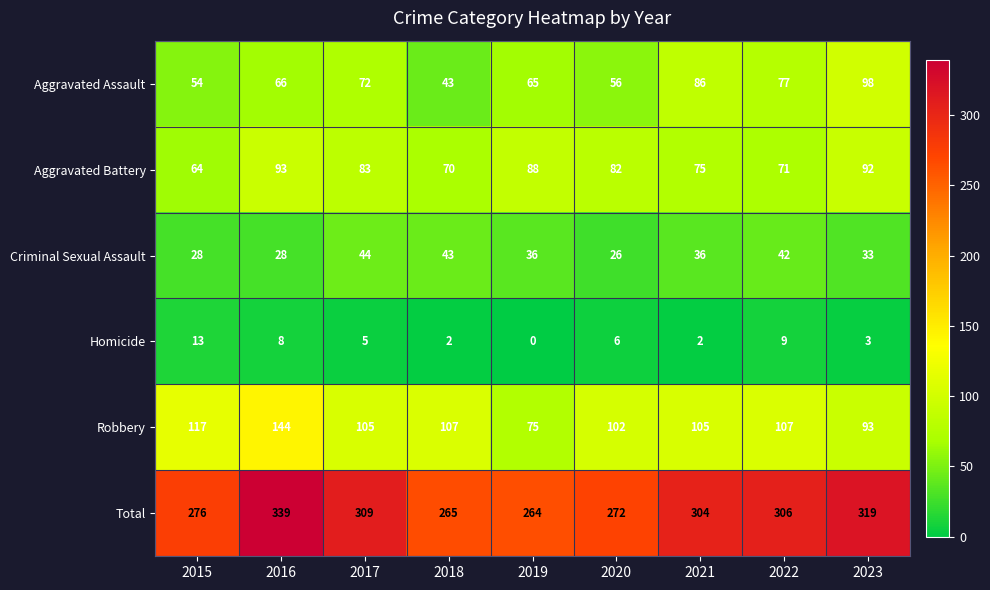

How many categories are shown in the chart?

9